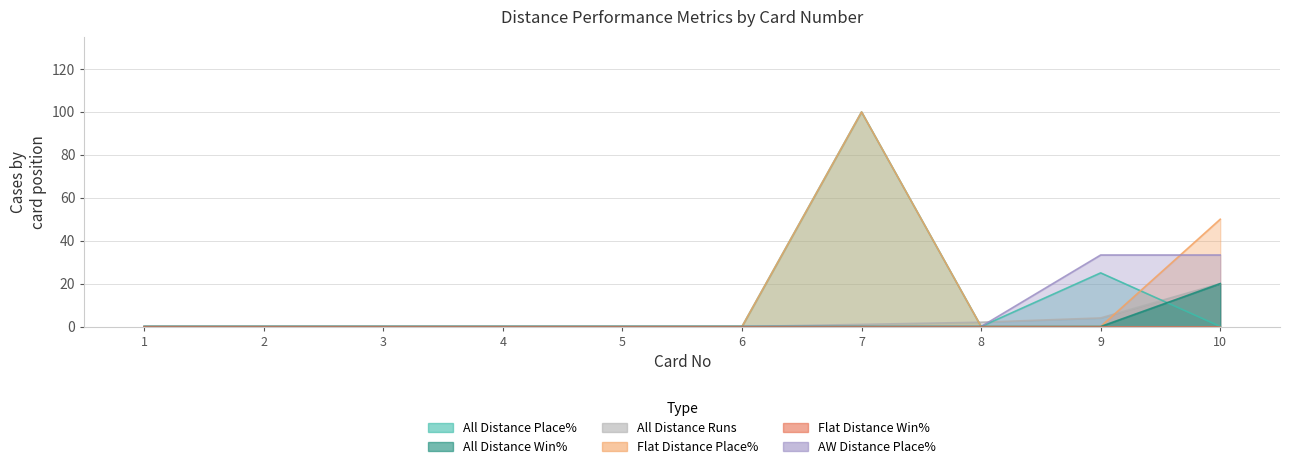

Where is the first local minimum for All Distance Place%?

8